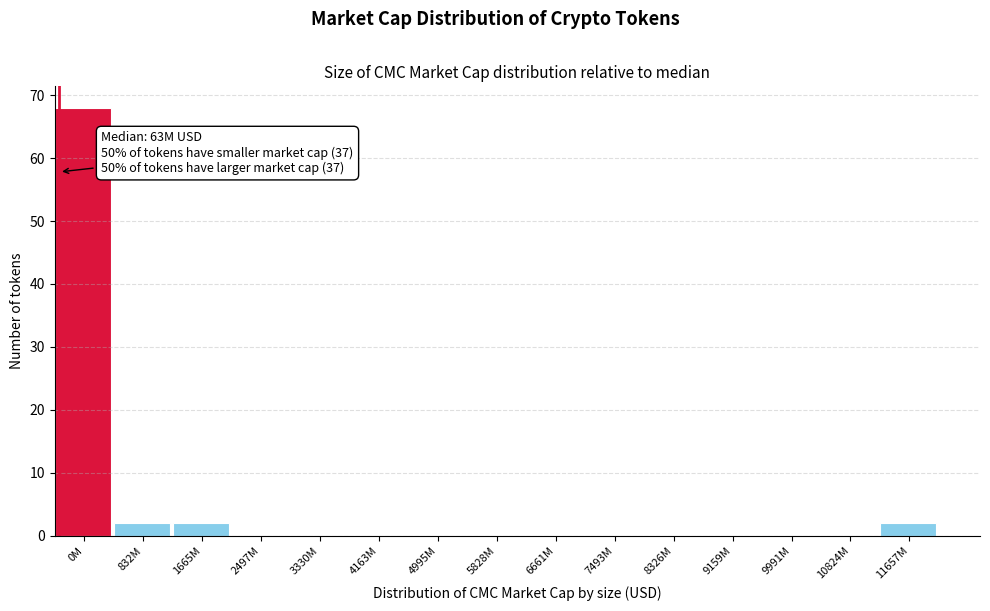

Reading right to left, extract all data points from this chart.

11657M=2	10824M=0	9991M=0	9159M=0	8326M=0	7493M=0	6661M=0	5828M=0	4995M=0	4163M=0	3330M=0	2497M=0	1665M=2	832M=2	0M=68